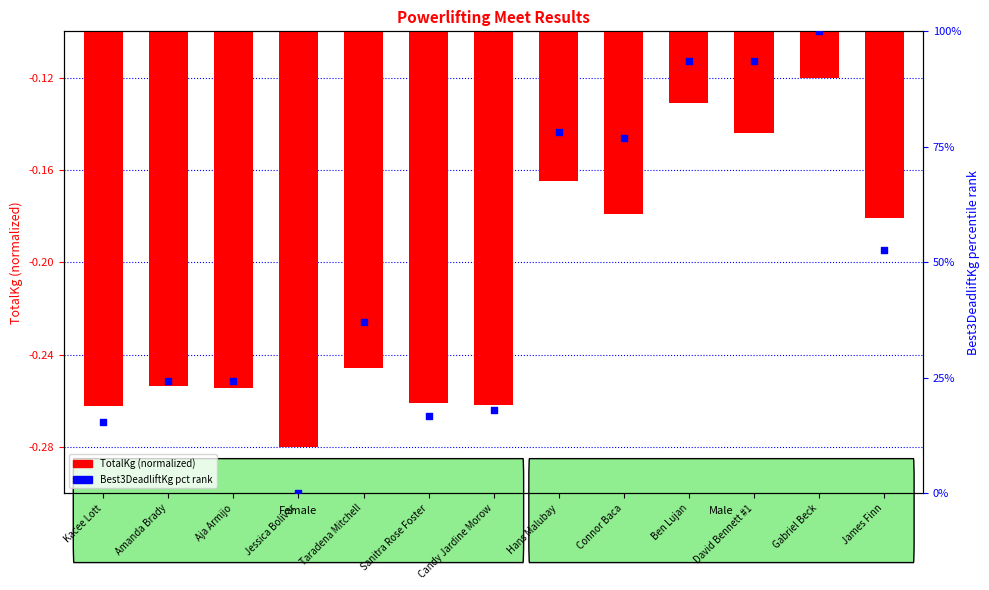

At how many categories does at least one series exceed 57?

5